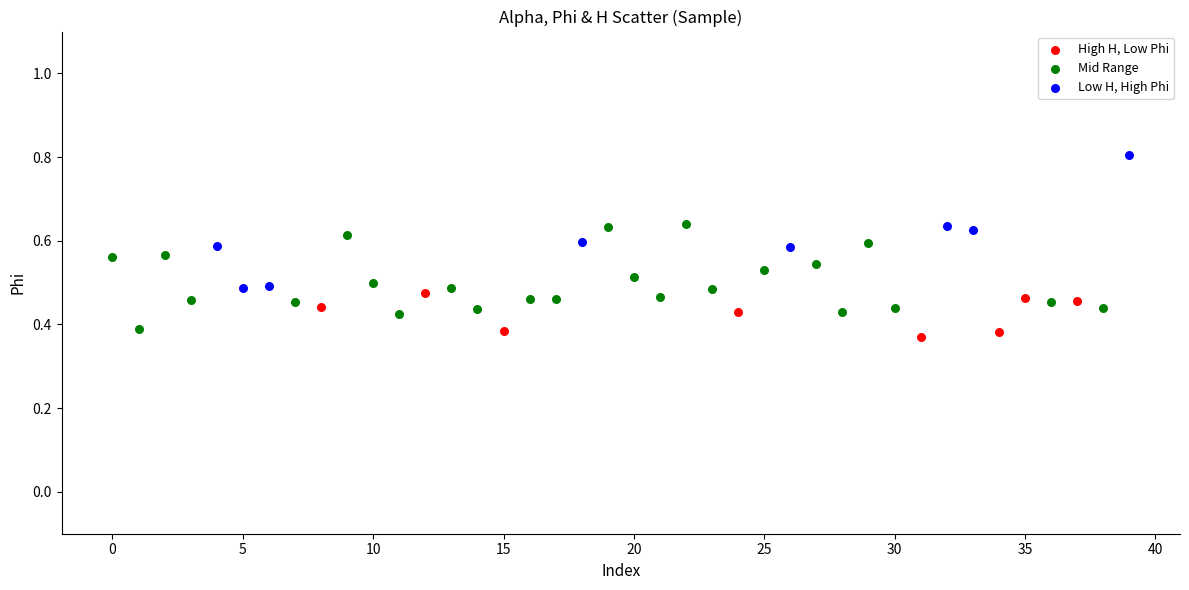

Which series reaches the maximum Y coordinate?

Low H, High Phi